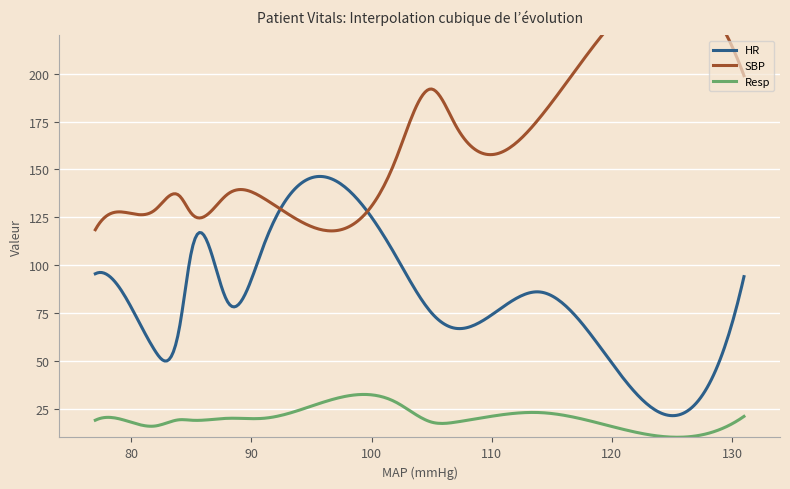

How many values in the HR series exceed 86?

7